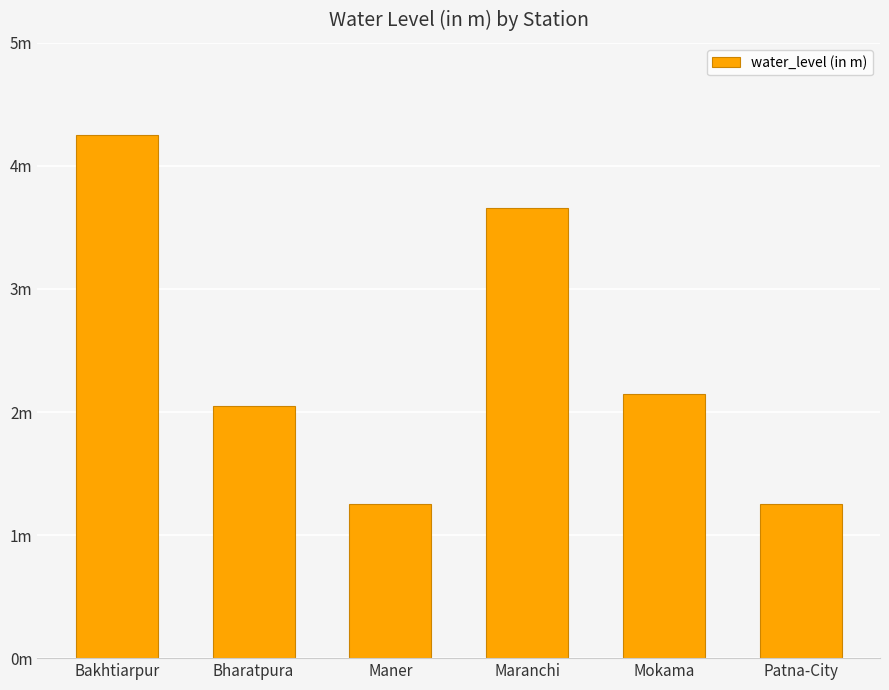

What is the average value?

2.4